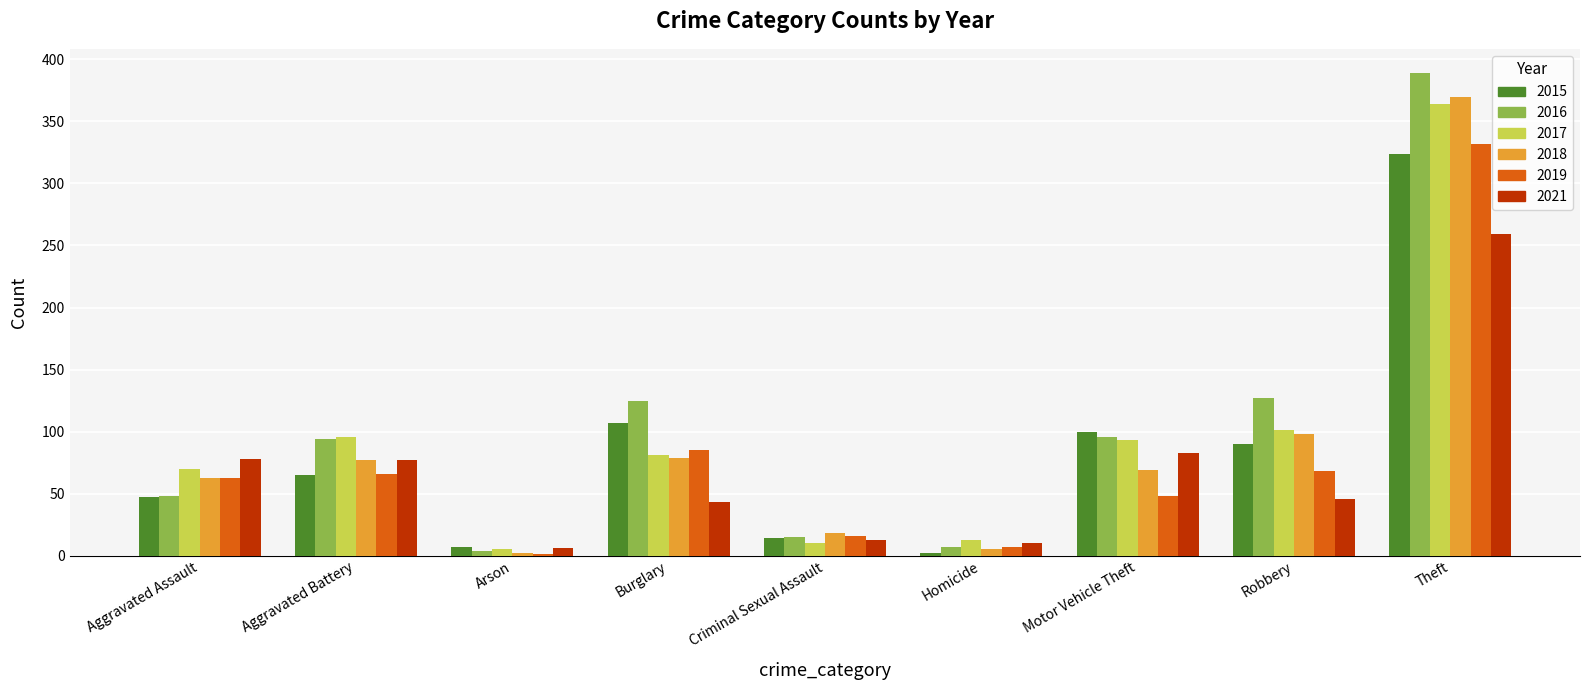

Which category has the highest value across all series?

Theft